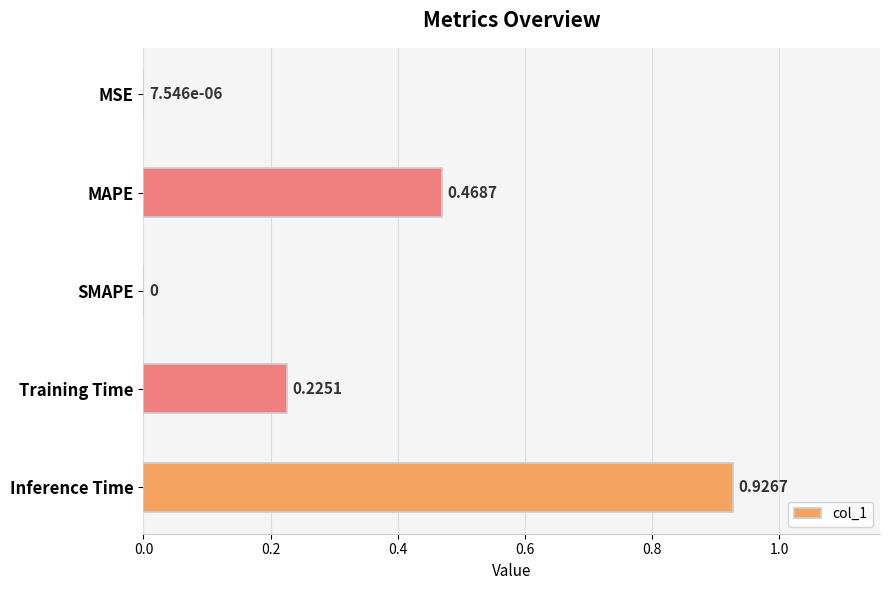

How many data points are above 0?

4